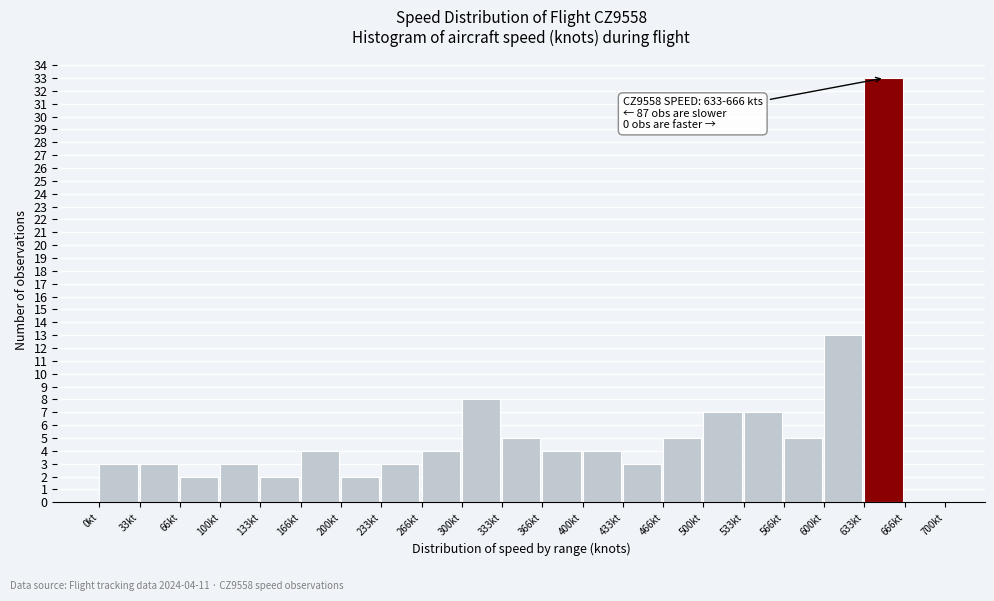

Over which range of the x-axis is the bar tallest?

635 to 665